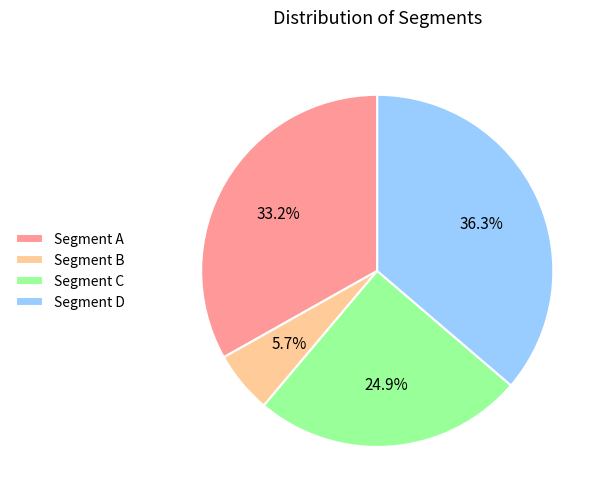

Combined, do Segment D and Segment A account for over 50%?

Yes